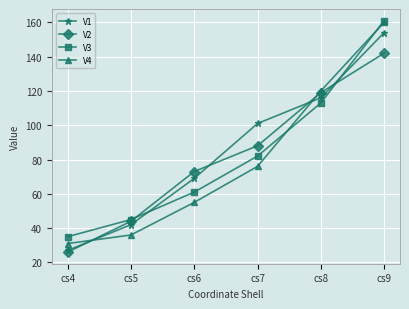

List the series in order of their overall mean, highest first.

V1, V3, V2, V4